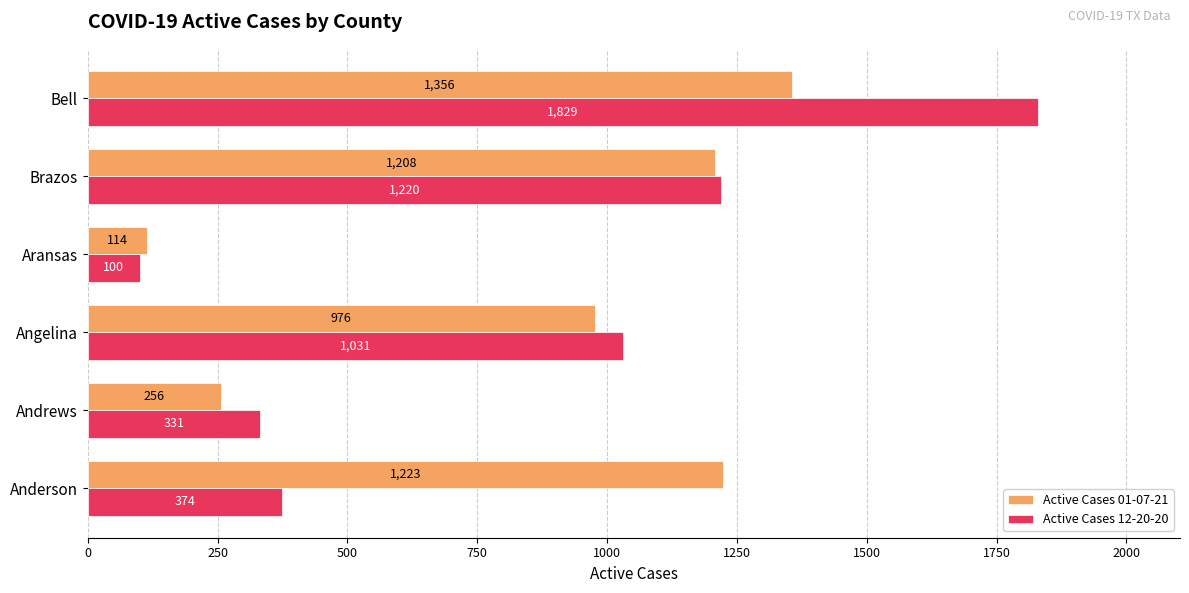

Which series changed the most between Andrews and Bell?

Active Cases 12-20-20